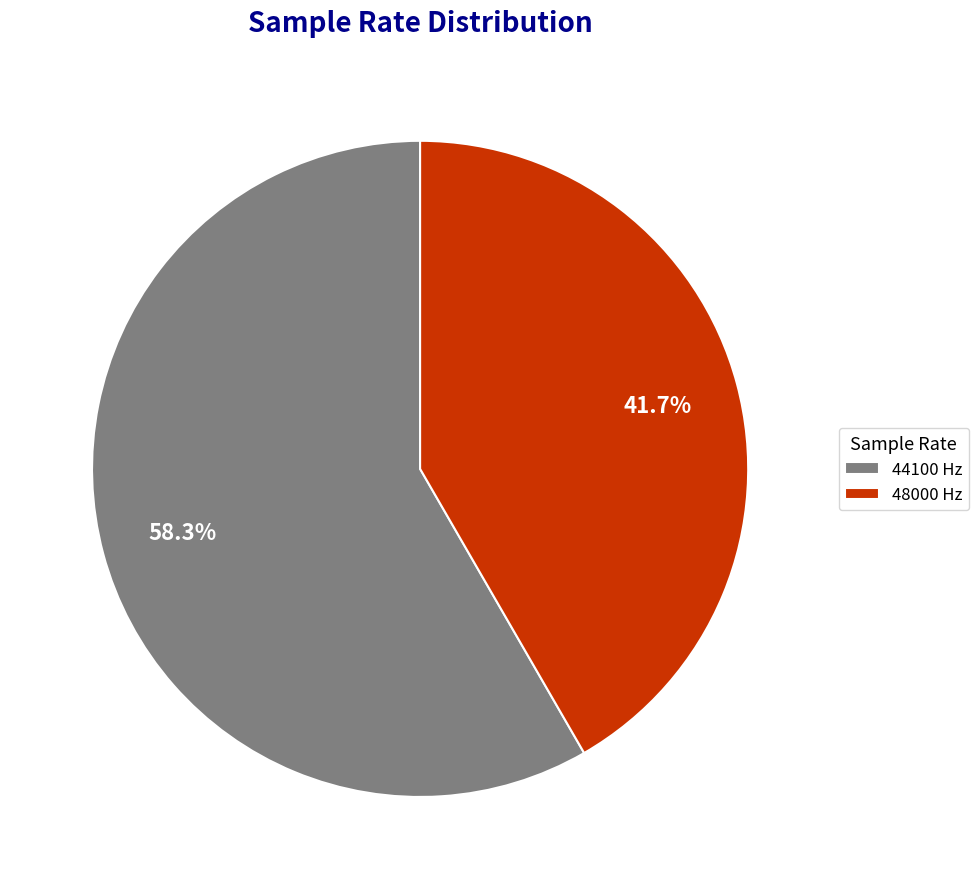

How many segments does this pie chart have?

2